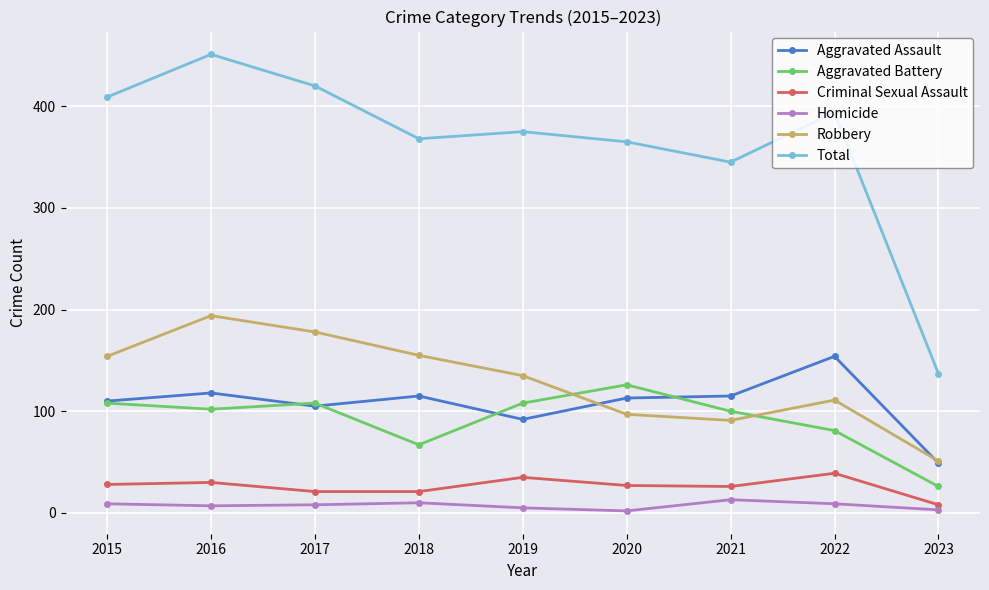

True or false: Robbery and Criminal Sexual Assault cross at least once.

False